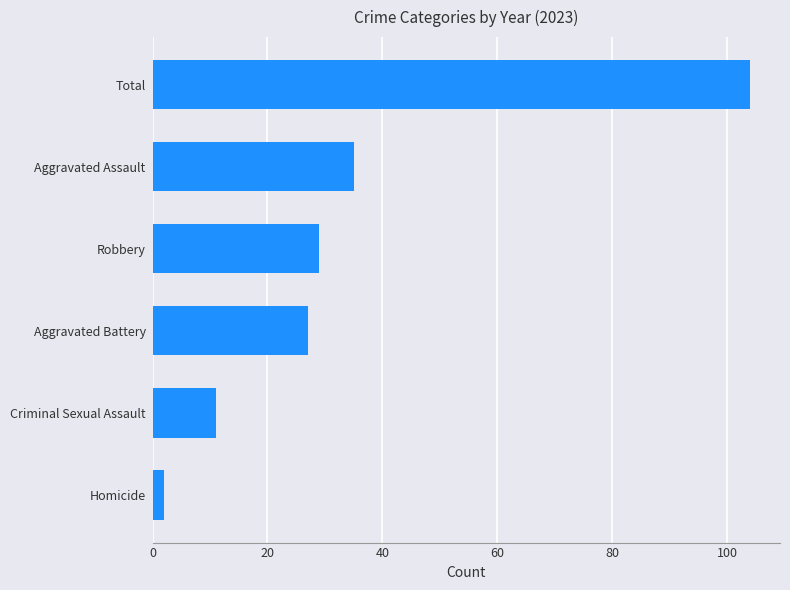

Reading bottom to top, transcribe all the data shown in this chart.

2	11	27	29	35	104